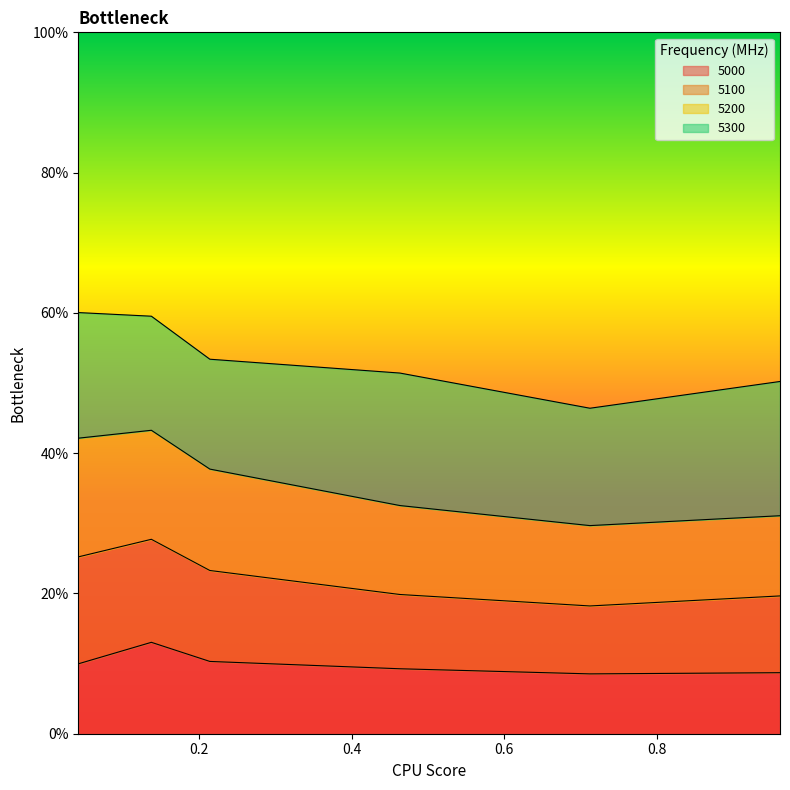

What is the lowest value of the 5000 series?

0.1